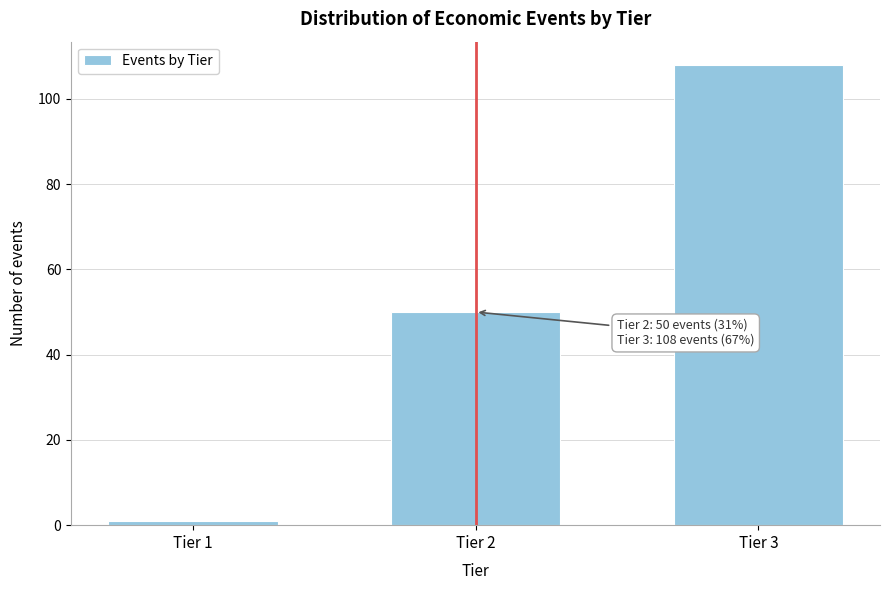

Reading right to left, extract all data points from this chart.

108	50	1